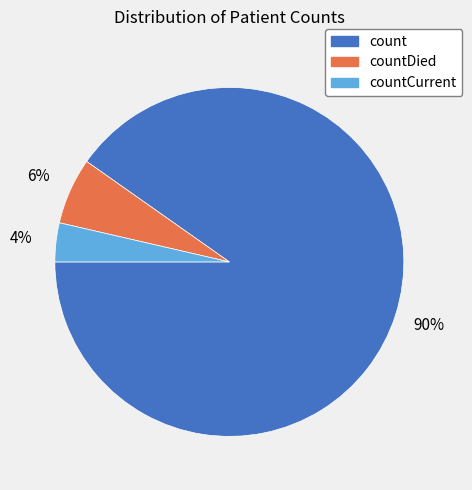

To the nearest percent, what is the average slice percentage?

33%